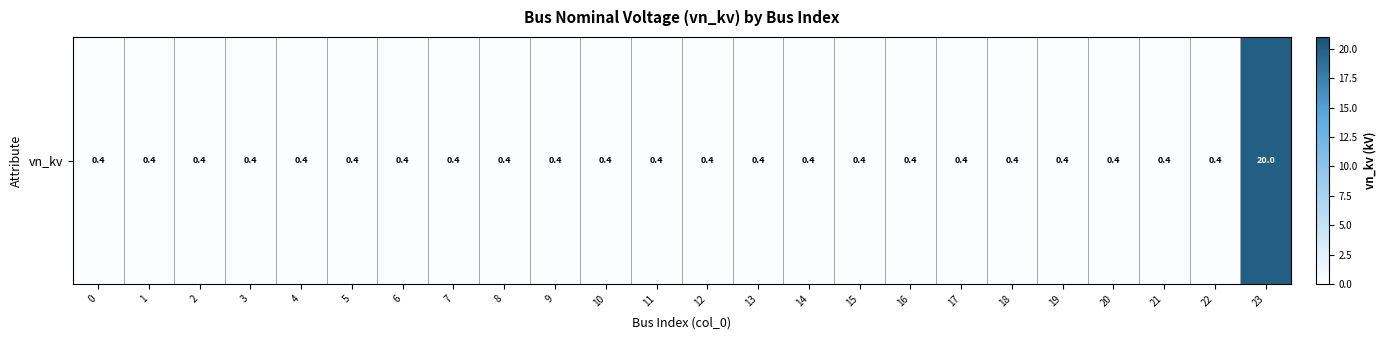

How many distinct data groups are displayed?

1